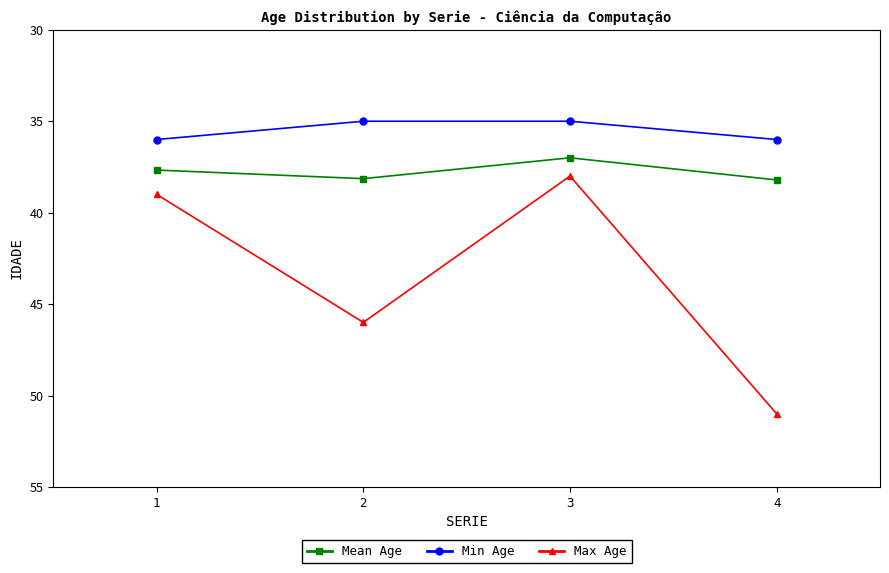

Does the chart have visible grid lines?

No